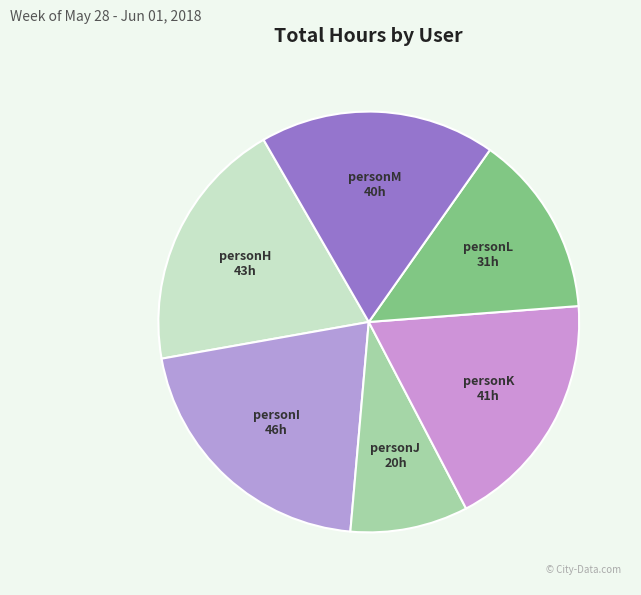

Is the sum of personI and personH greater than half?

No